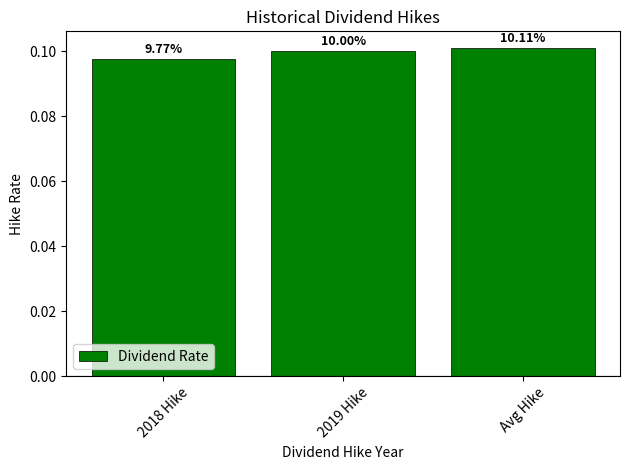

Between 2018 Hike and 2019 Hike, which is larger?

2019 Hike